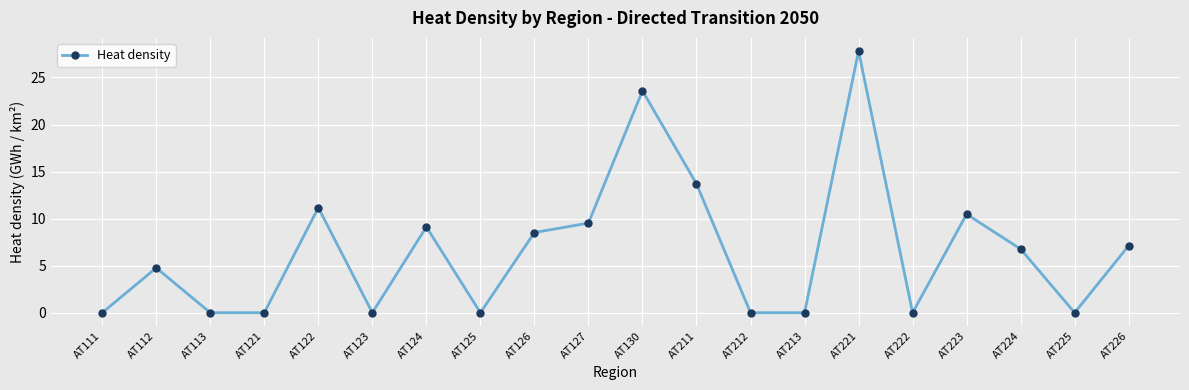

Reading left to right, list all the values displayed in this chart.

AT111=0.0	AT112=4.8	AT113=0.0	AT121=0.0	AT122=11.2	AT123=0.0	AT124=9.1	AT125=0.0	AT126=8.5	AT127=9.5	AT130=23.6	AT211=13.7	AT212=0.0	AT213=0.0	AT221=27.8	AT222=0.0	AT223=10.5	AT224=6.8	AT225=0.0	AT226=7.1